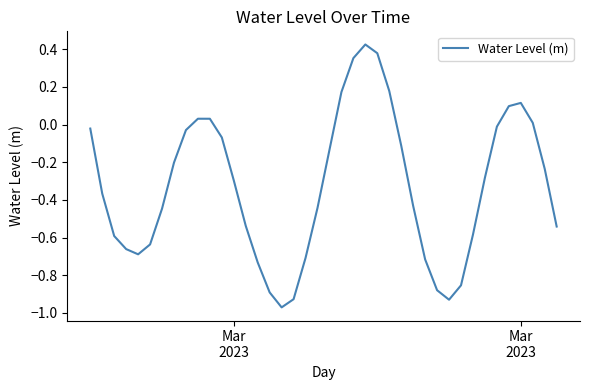

Does the chart have visible grid lines?

No